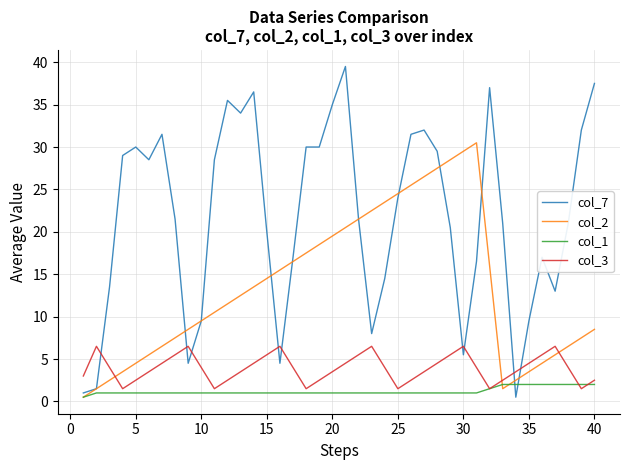

Which series has the largest total across all categories?

col_7